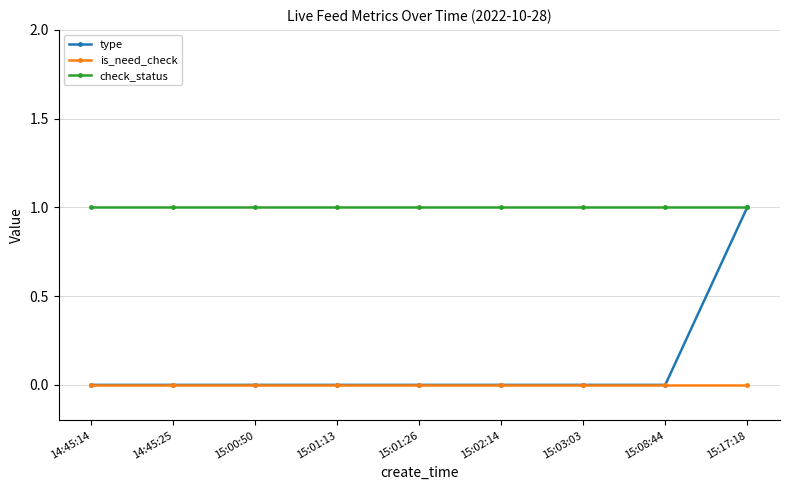

What is the total value across all series at 15:17:18?

2